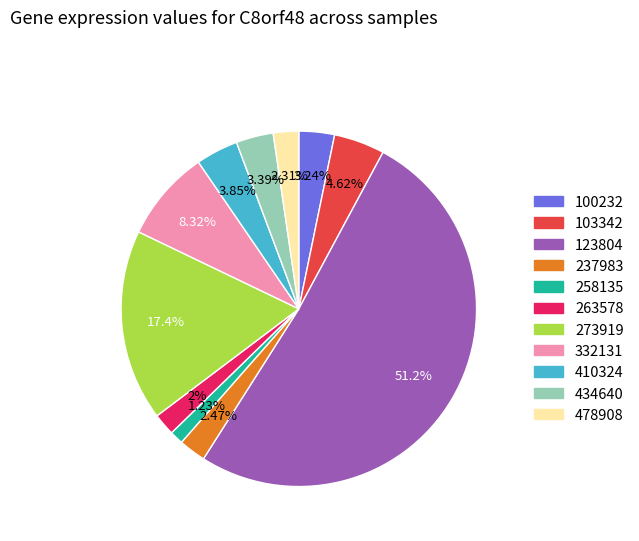

Does any single category account for the majority?

Yes